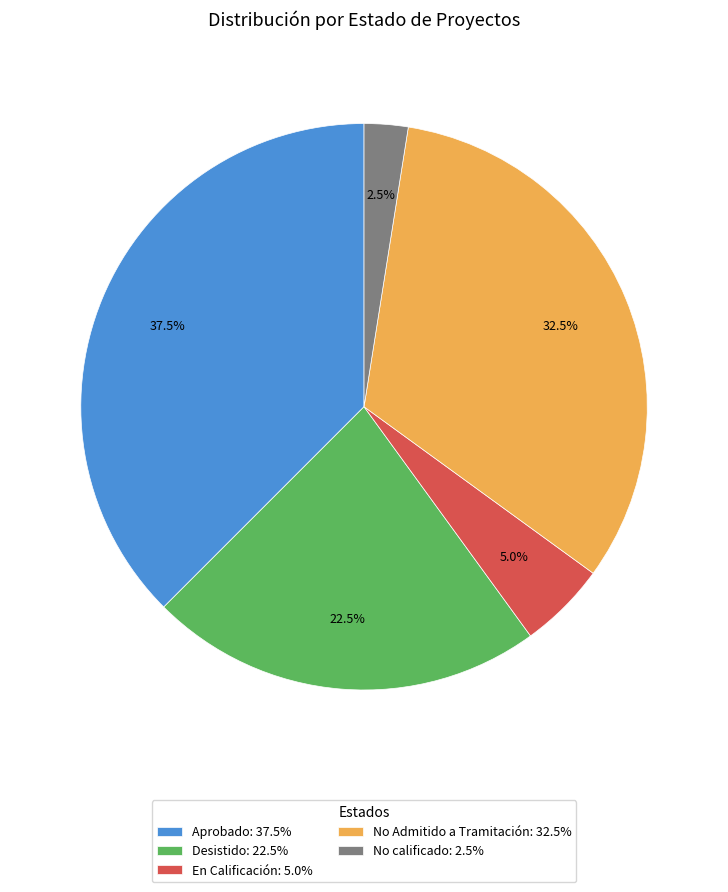

Does No calificado account for over 50% of the chart?

No